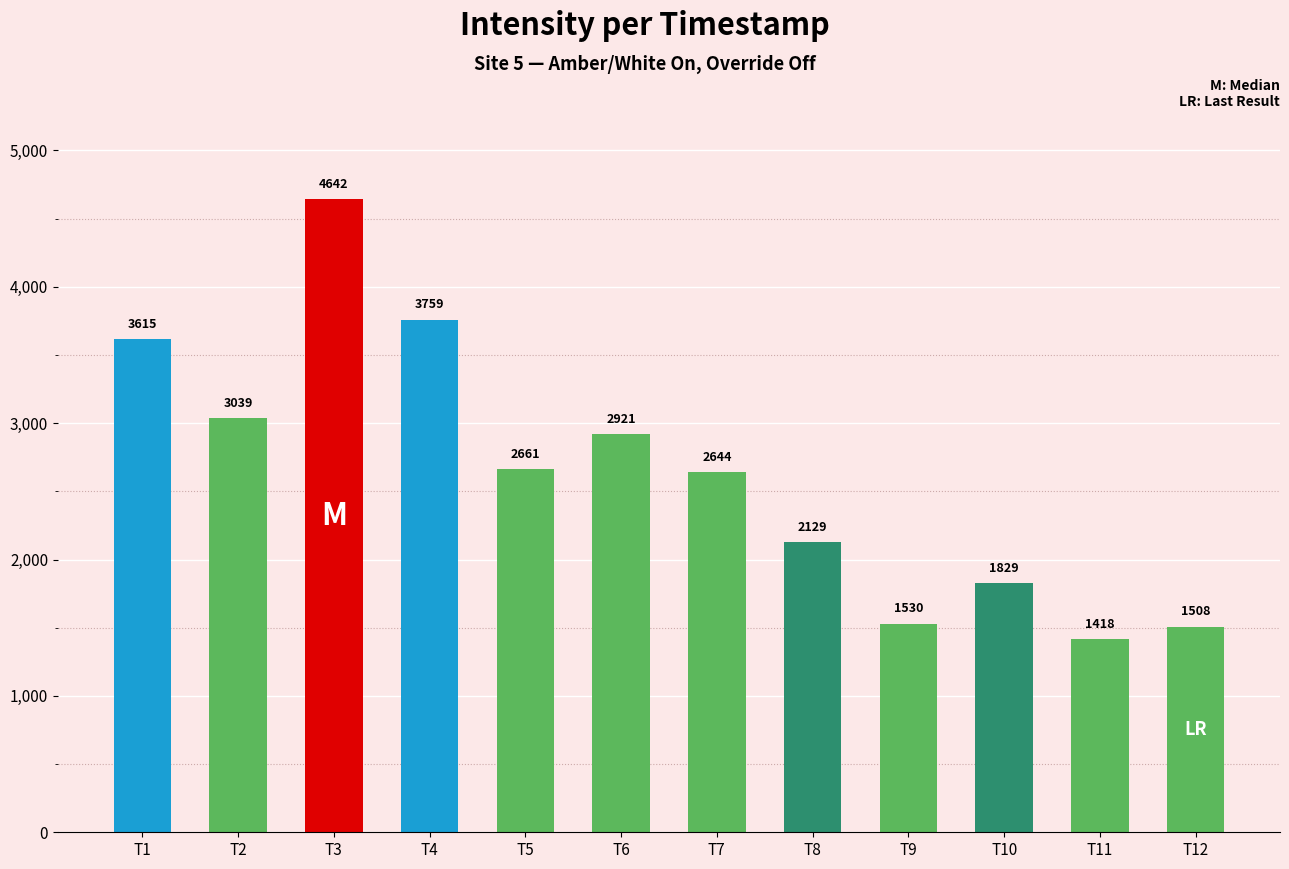

Are the bars grouped side by side (vs. stacked)?

No